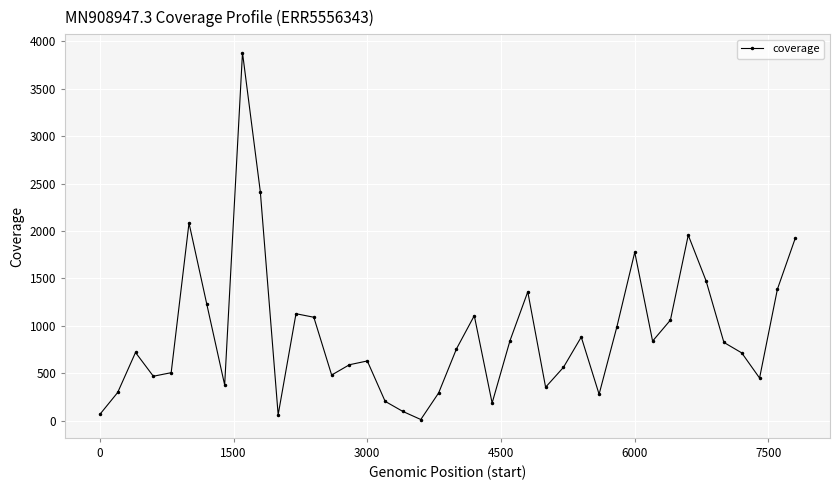

What is the maximum value shown in the chart?

3879.9